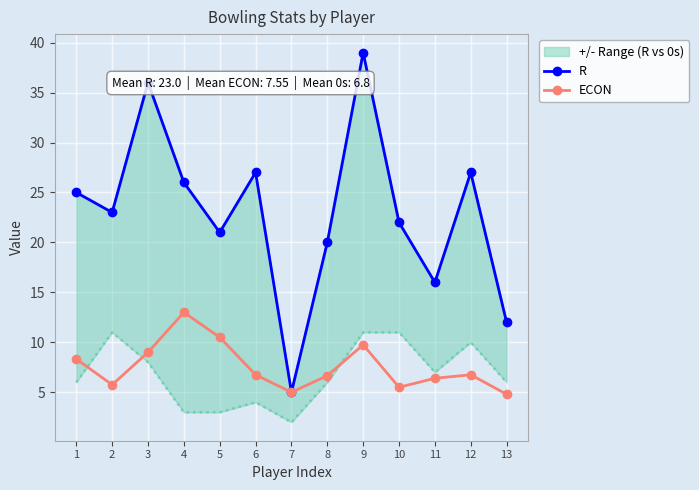

Is it true that R equals 24.4 at 11?

False